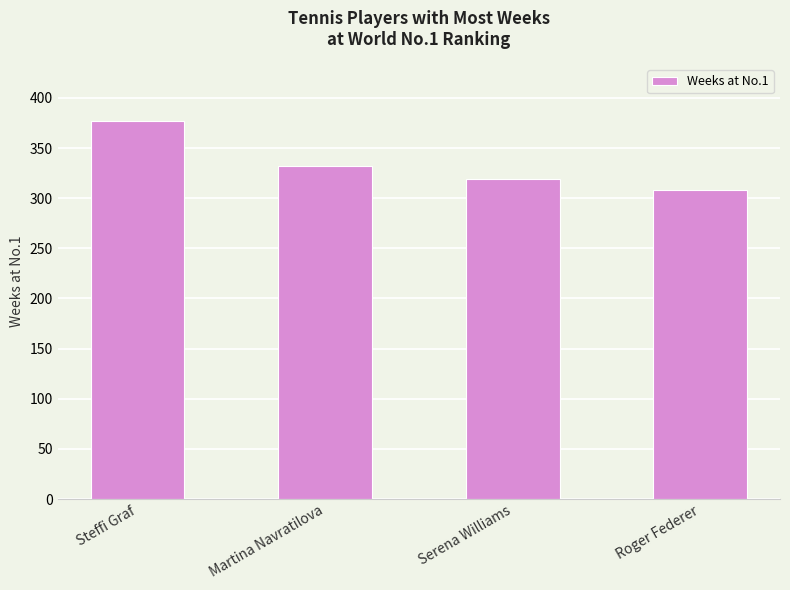

Rank the categories by value from lowest to highest.

Roger Federer, Serena Williams, Martina Navratilova, Steffi Graf